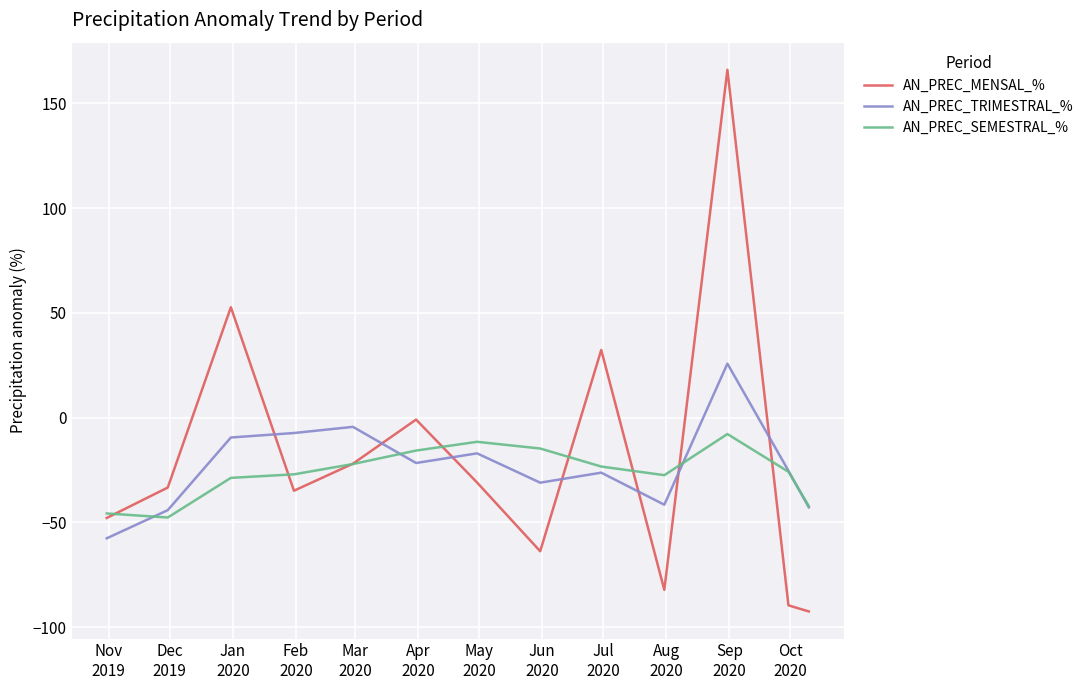

What is the greatest value displayed?

166.0